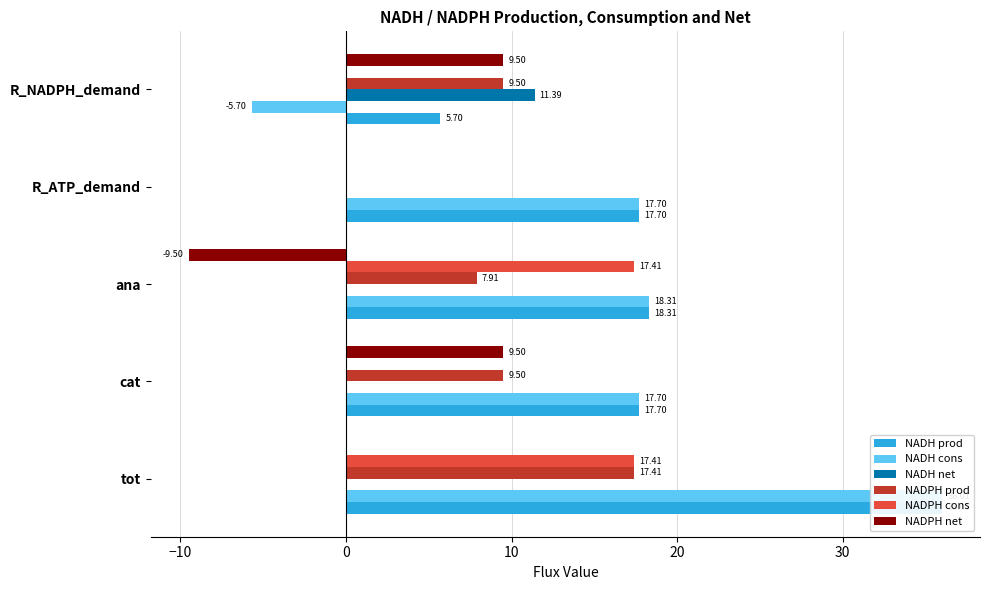

What is the difference between the second highest and second lowest values in the NADPH prod series?

1.6